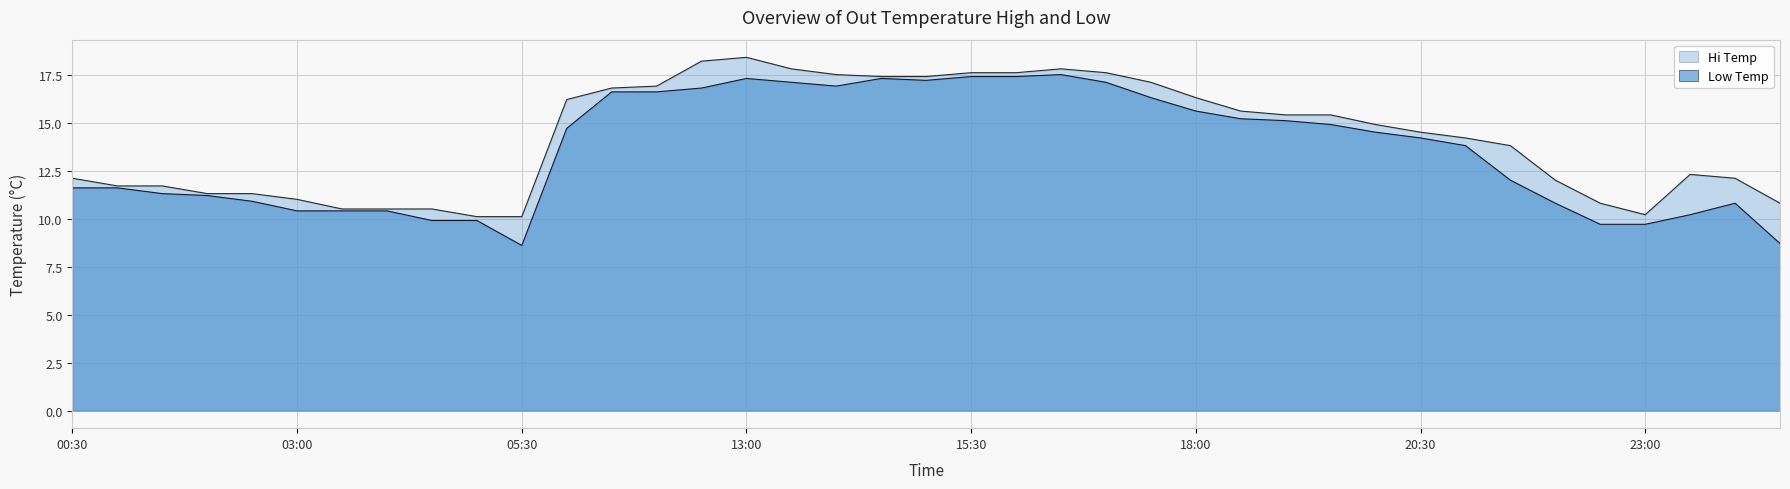

Rank the series by their average value, from highest to lowest.

Hi Temp, Low Temp